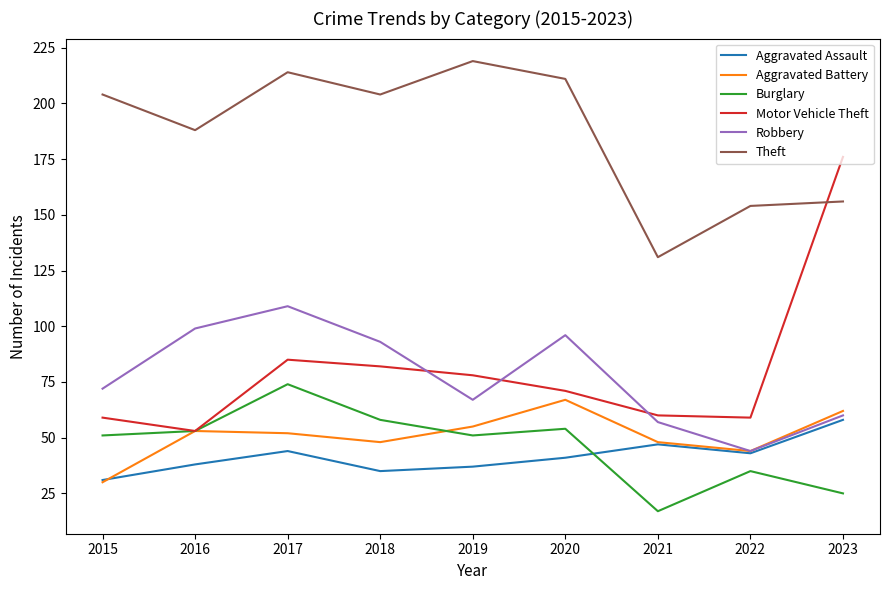

What is the spread (max minus min) of values at 2017?

170